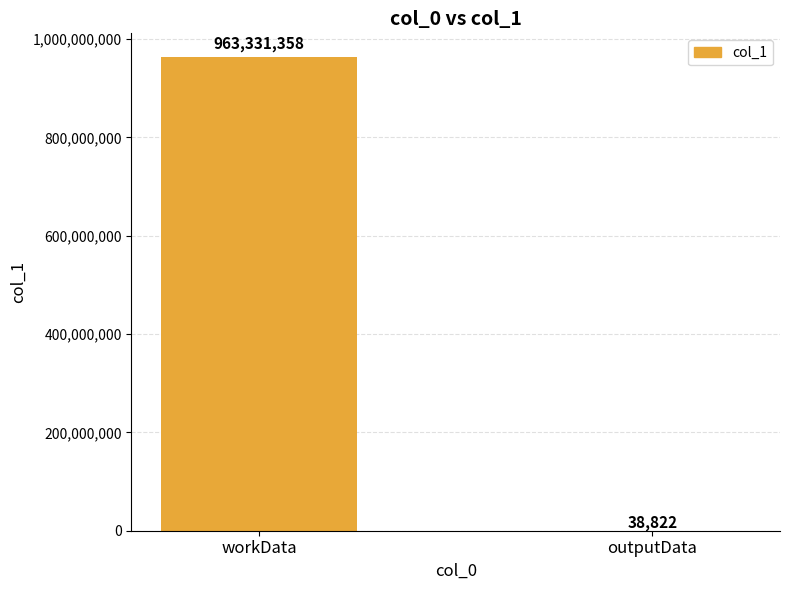

What is the average value?

481685090